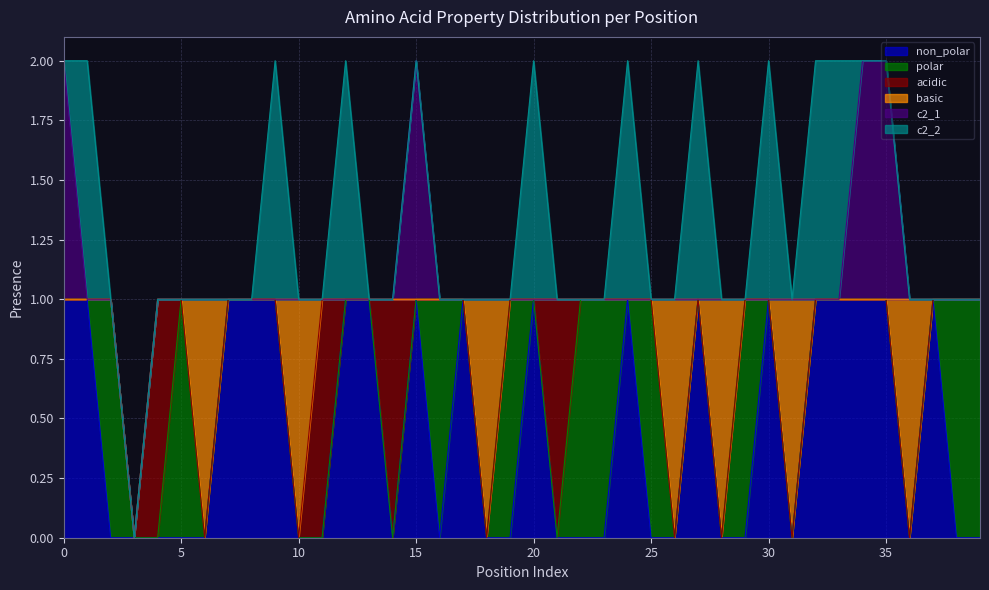

Reading left to right, what are all the values shown in this chart?

non_polar: 1	1	0	0	0	0	0	1	1	1	0	0	1	1	0	1	0	1	0	0	1	0	0	0	1	0	0	1	0	0	1	0	1	1	1	1	0	1	0	0
polar: 0	0	1	0	0	1	0	0	0	0	0	0	0	0	0	0	1	0	0	1	0	0	1	1	0	1	0	0	0	1	0	0	0	0	0	0	0	0	1	1
acidic: 0	0	0	0	1	0	0	0	0	0	0	1	0	0	1	0	0	0	0	0	0	1	0	0	0	0	0	0	0	0	0	0	0	0	0	0	0	0	0	0
basic: 0	0	0	0	0	0	1	0	0	0	1	0	0	0	0	0	0	0	1	0	0	0	0	0	0	0	1	0	1	0	0	1	0	0	0	0	1	0	0	0
c2_1: 1	0	0	0	0	0	0	0	0	0	0	0	0	0	0	1	0	0	0	0	0	0	0	0	0	0	0	0	0	0	0	0	0	0	1	1	0	0	0	0
c2_2: 0	1	0	0	0	0	0	0	0	1	0	0	1	0	0	0	0	0	0	0	1	0	0	0	1	0	0	1	0	0	1	0	1	1	0	0	0	0	0	0